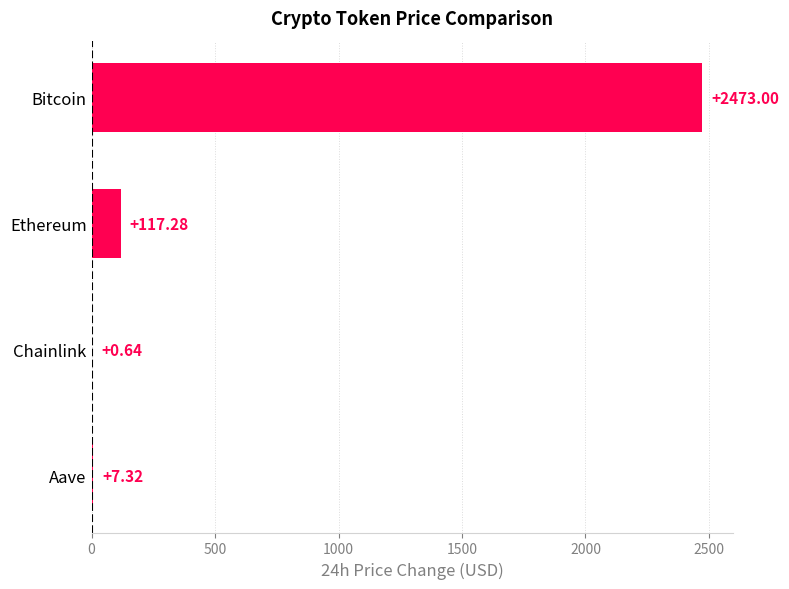

At which category does the chart reach its peak across all series?

Bitcoin